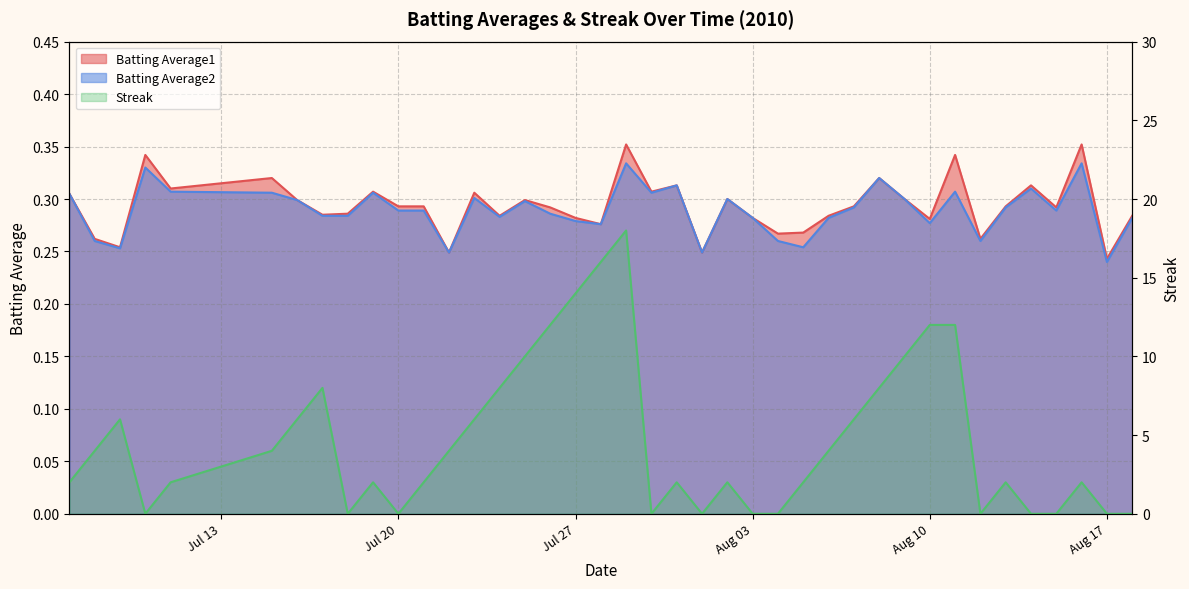

True or false: Streak has a value of 2.0 at 2010-07-19.

True